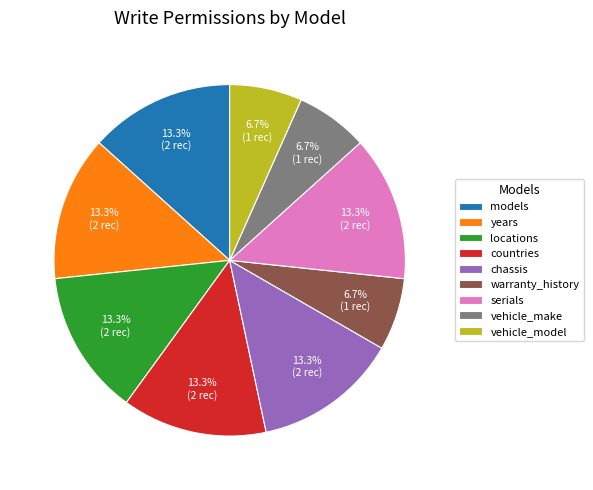

Count the number of slices in the pie.

9